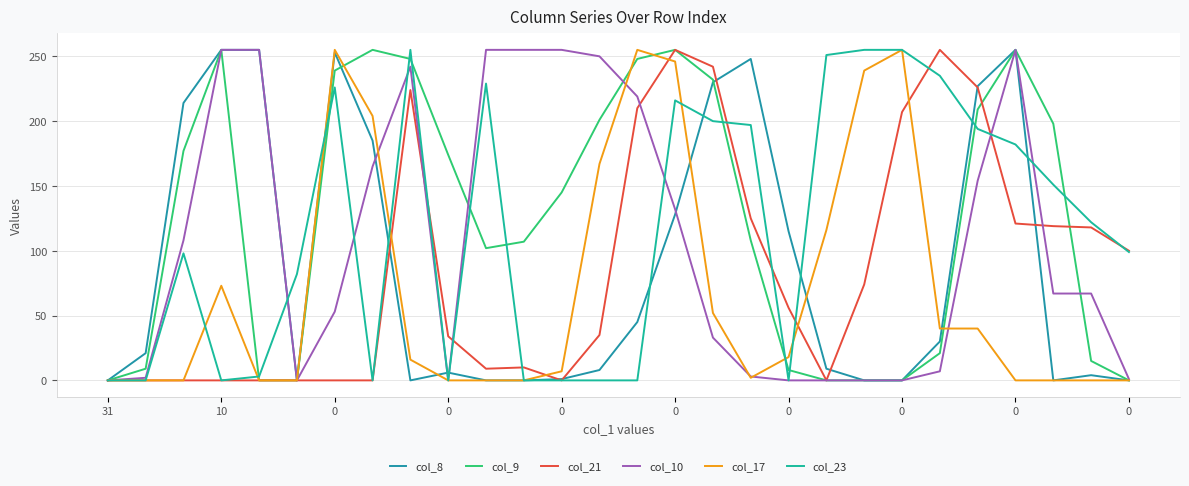

Reading left to right, list all the values displayed in this chart.

col_8: 0	21	214	255	255	0	253	185	0	6	0	0	1	8	45	128	230	248	115	9	0	0	30	227	255	0	4	0
col_9: 0	9	177	255	0	0	239	255	248	174	102	107	145	201	248	255	232	108	8	0	0	0	21	209	255	198	15	0
col_21: 0	0	0	0	0	0	0	0	224	34	9	10	0	35	210	255	242	125	56	0	74	207	255	226	121	119	118	100
col_10: 0	2	108	255	255	0	53	165	242	0	255	255	255	250	219	132	33	3	0	0	0	0	7	154	255	67	67	1
col_17: 0	0	0	73	0	0	255	204	16	0	0	0	7	167	255	246	52	2	18	116	239	255	40	40	0	0	0	0
col_23: 0	0	98	0	3	82	226	0	255	0	229	0	0	0	0	216	200	197	0	251	255	255	235	194	182	151	122	99